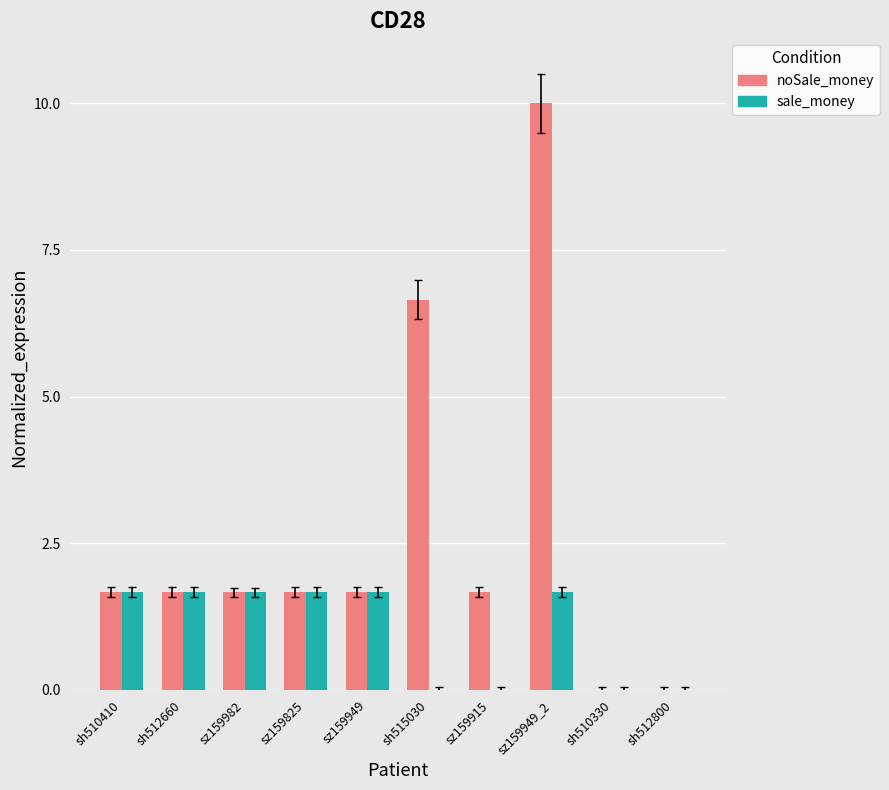

At which category is the sum across all series the highest?

sz159949_2